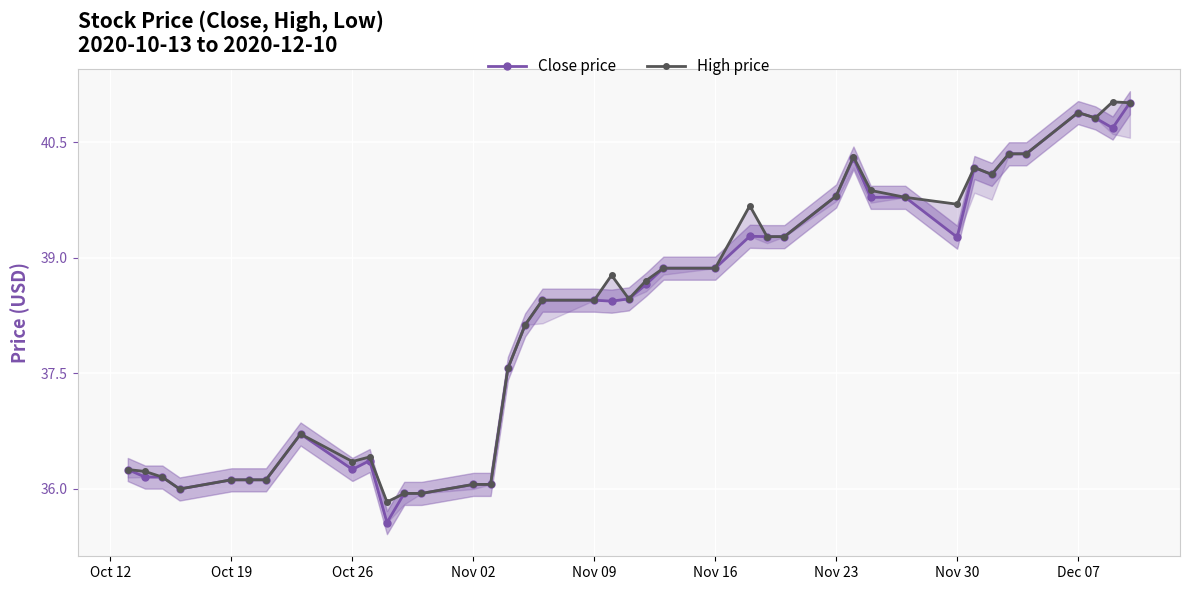

Which series has the largest total across all categories?

High price